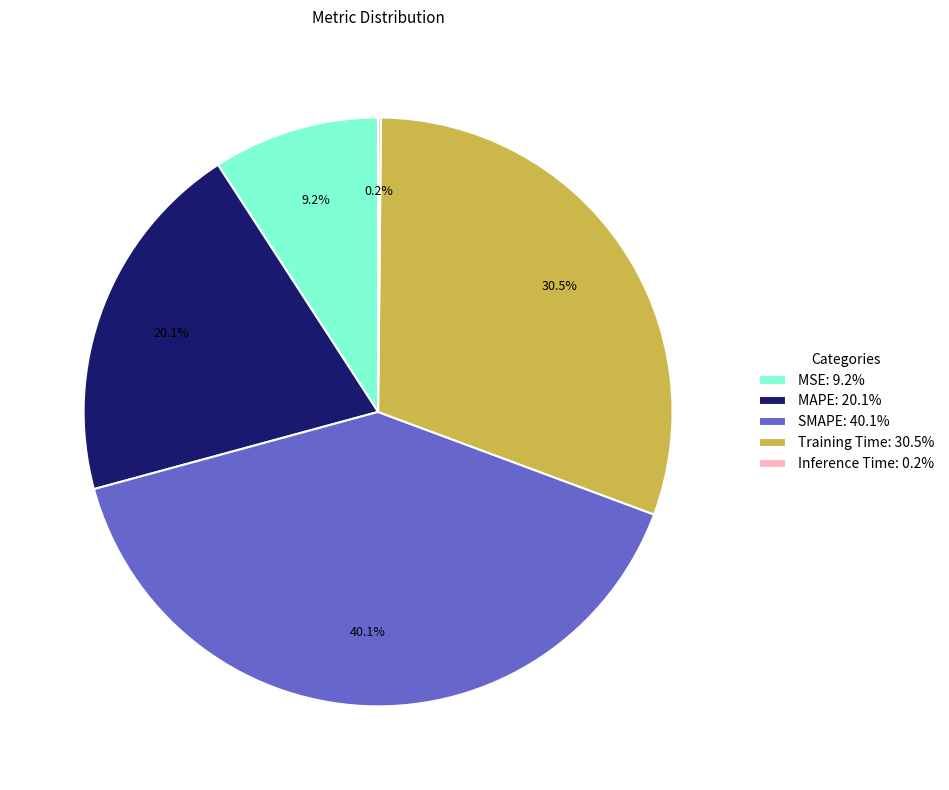

Between Training Time and MSE, which is larger?

Training Time